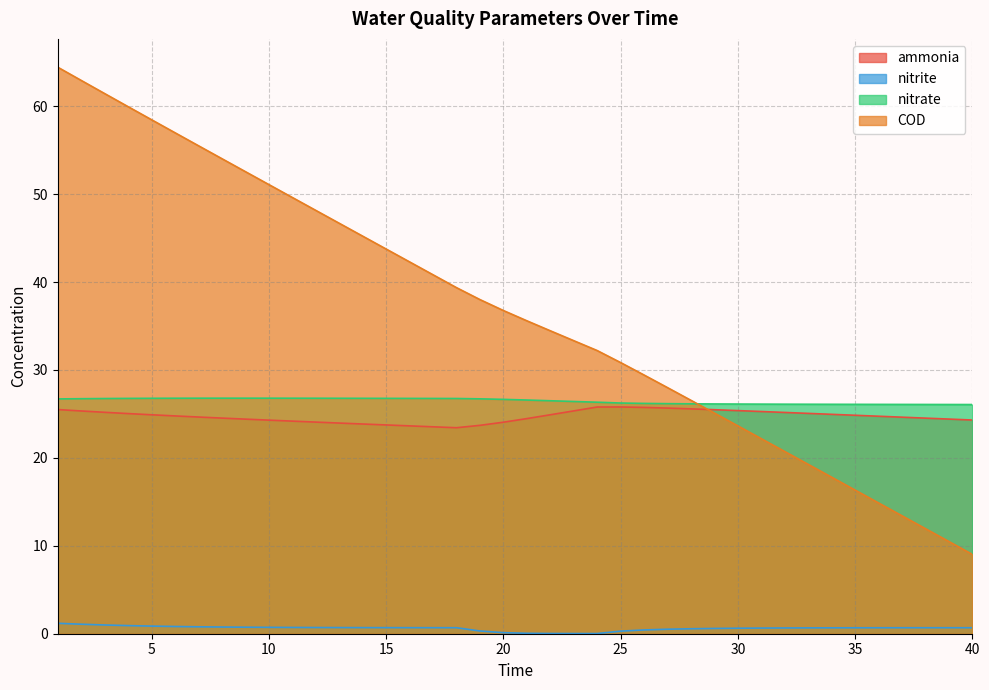

What is the difference between the ammonia values at 34 and 3?

0.2